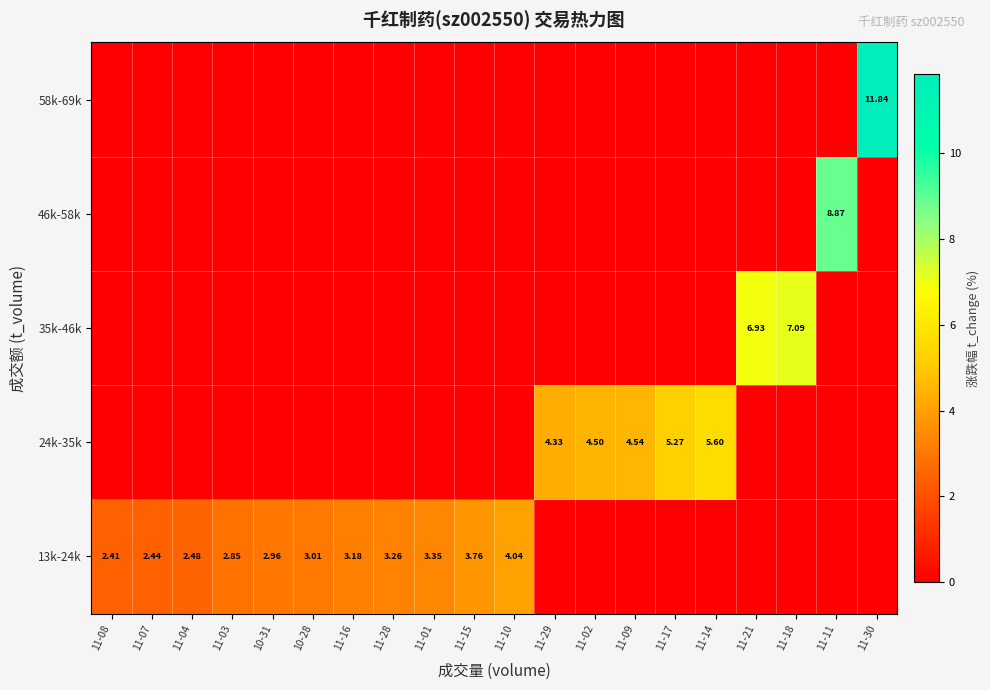

Between 11-28 and 11-15, which series saw the biggest shift?

13k-24k